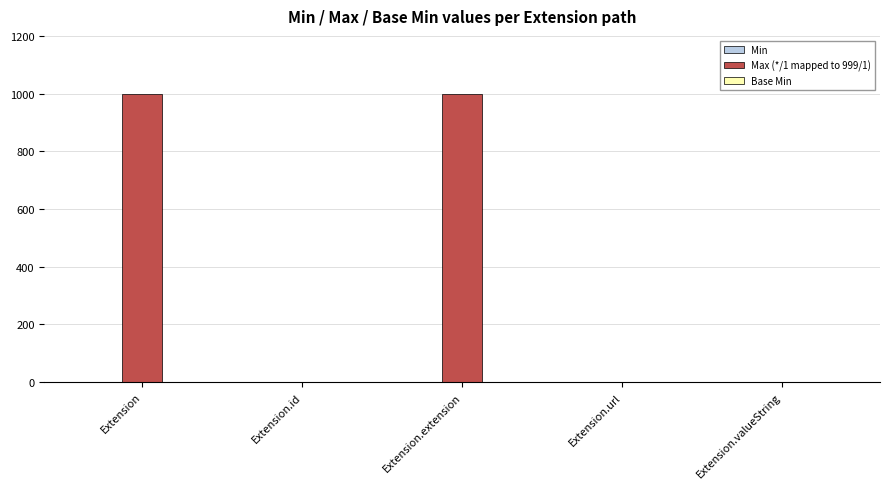

What is the total value across all series at Extension.extension?

999